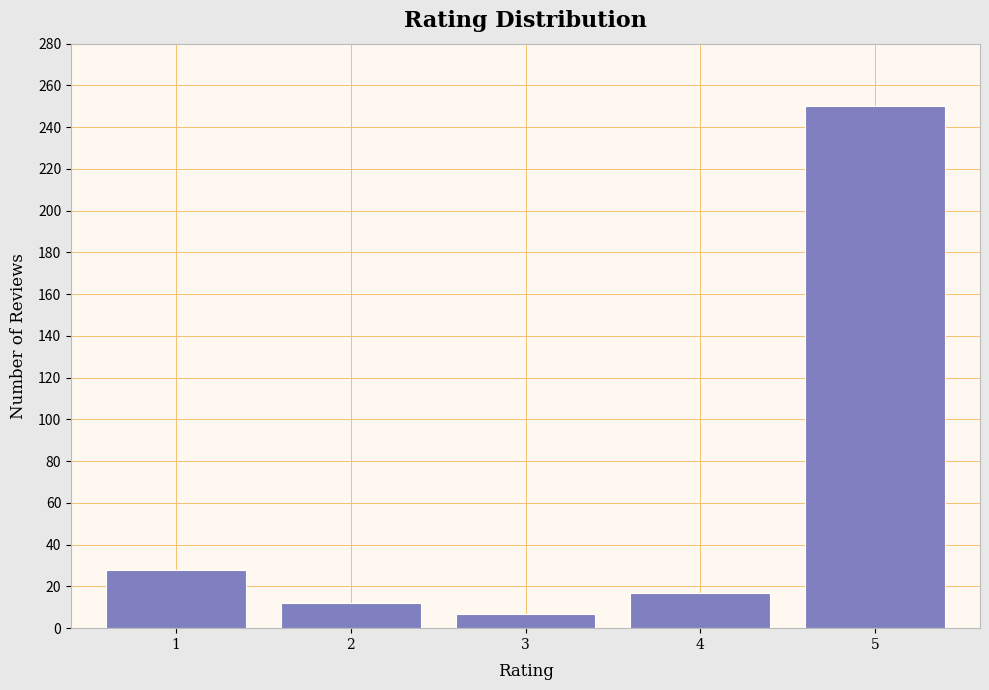

Reading right to left, list all the values displayed in this chart.

5=250	4=17	3=7	2=12	1=28